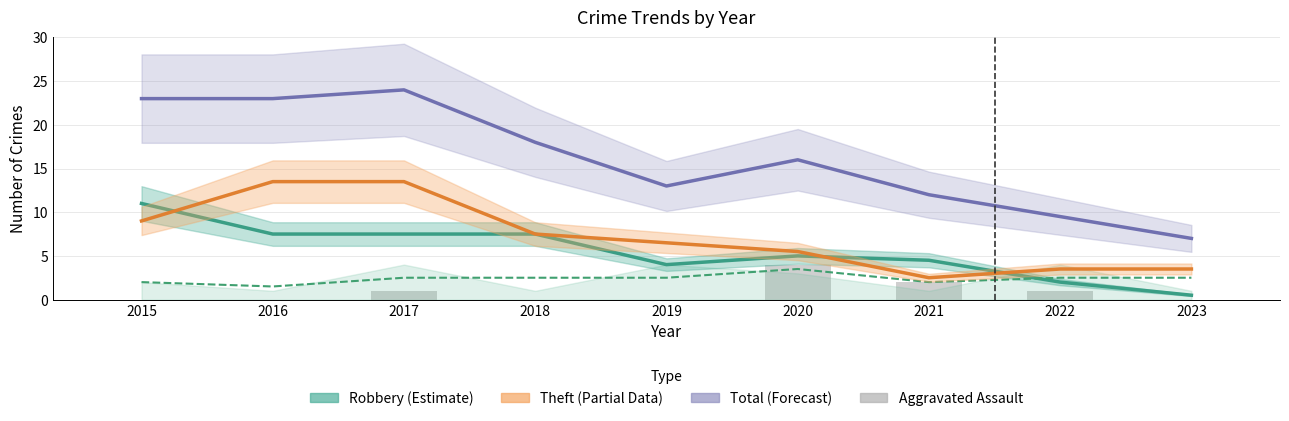

What is the difference between the Aggravated Battery values at 2017 and 2016?

1.0